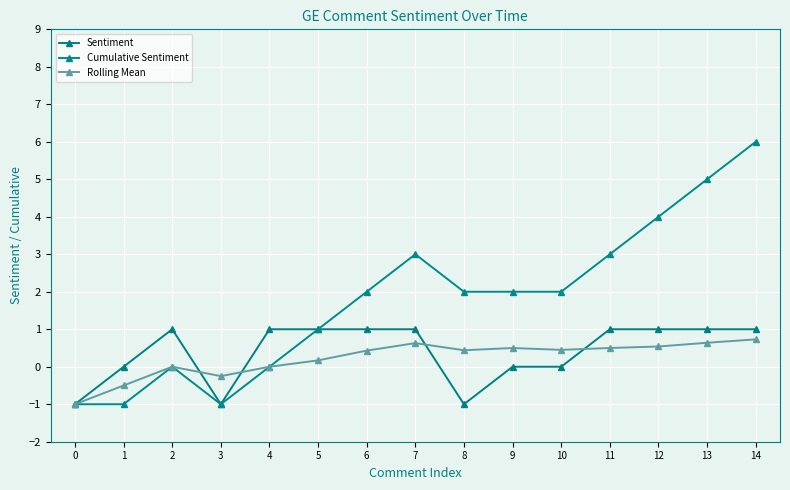

How many data points does each series have?

15